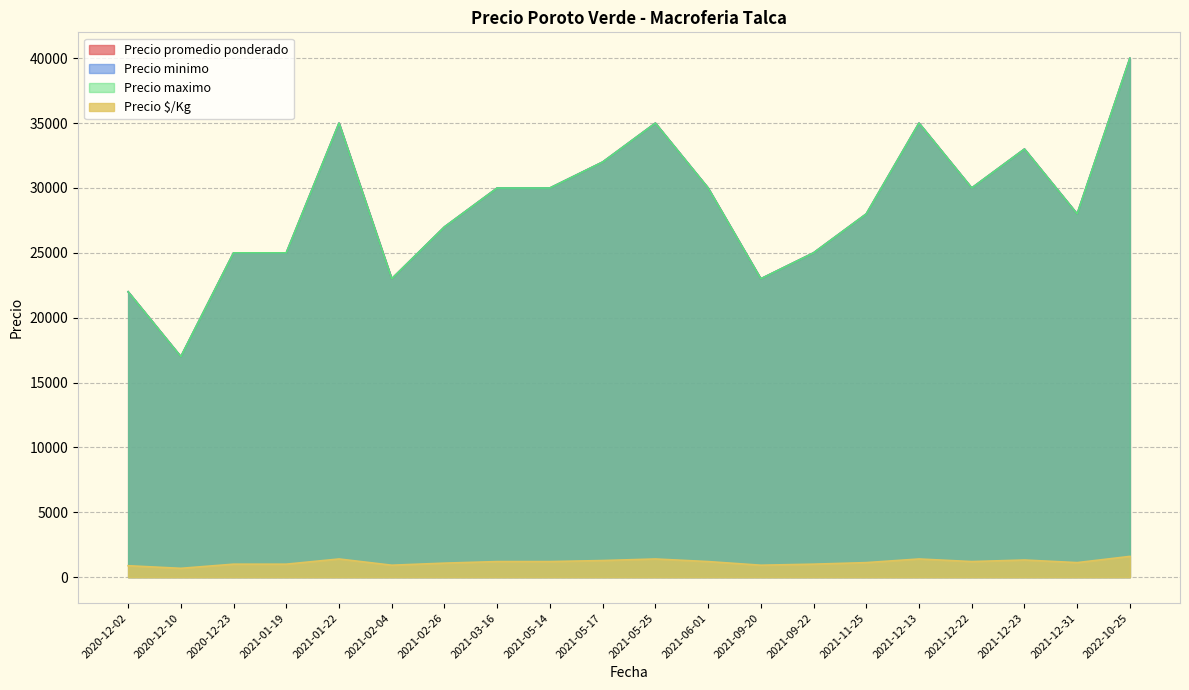

What is the value of the Precio promedio ponderado point at the 7th from the left?

27000